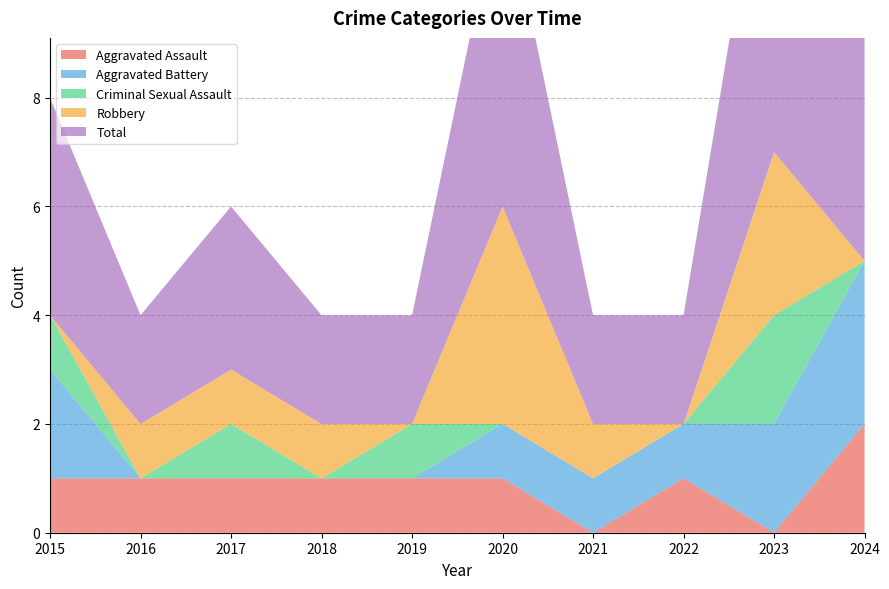

Reading left to right, extract all data points from this chart.

Aggravated Assault: 2015=1	2016=1	2017=1	2018=1	2019=1	2020=1	2021=0	2022=1	2023=0	2024=2
Aggravated Battery: 2015=2	2016=0	2017=0	2018=0	2019=0	2020=1	2021=1	2022=1	2023=2	2024=3
Criminal Sexual Assault: 2015=1	2016=0	2017=1	2018=0	2019=1	2020=0	2021=0	2022=0	2023=2	2024=0
Robbery: 2015=0	2016=1	2017=1	2018=1	2019=0	2020=4	2021=1	2022=0	2023=3	2024=0
Total: 2015=4	2016=2	2017=3	2018=2	2019=2	2020=6	2021=2	2022=2	2023=7	2024=5